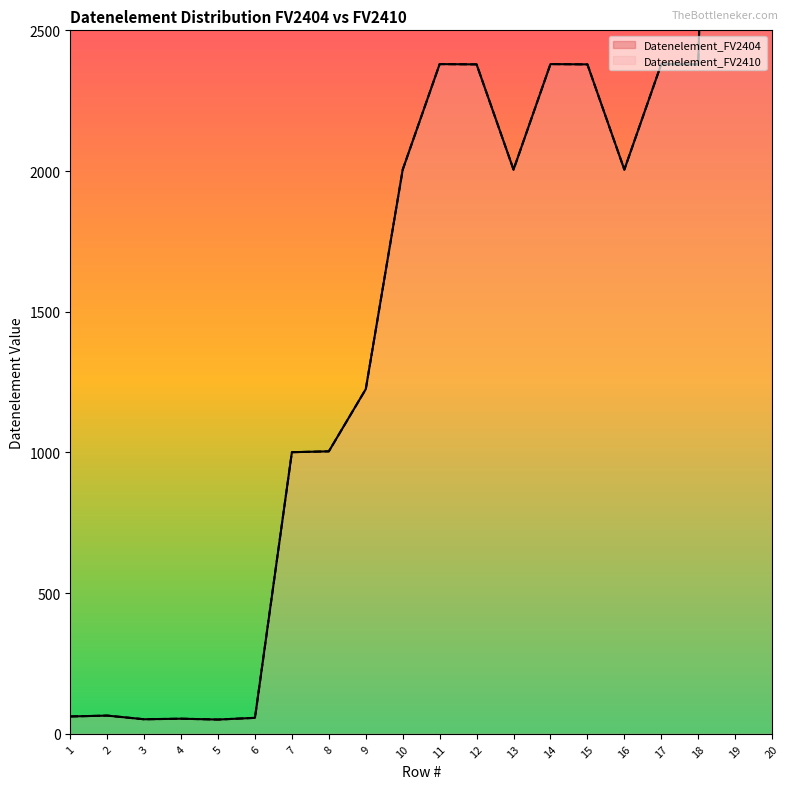

What is the sum of all Datenelement_FV2404 values?

35395